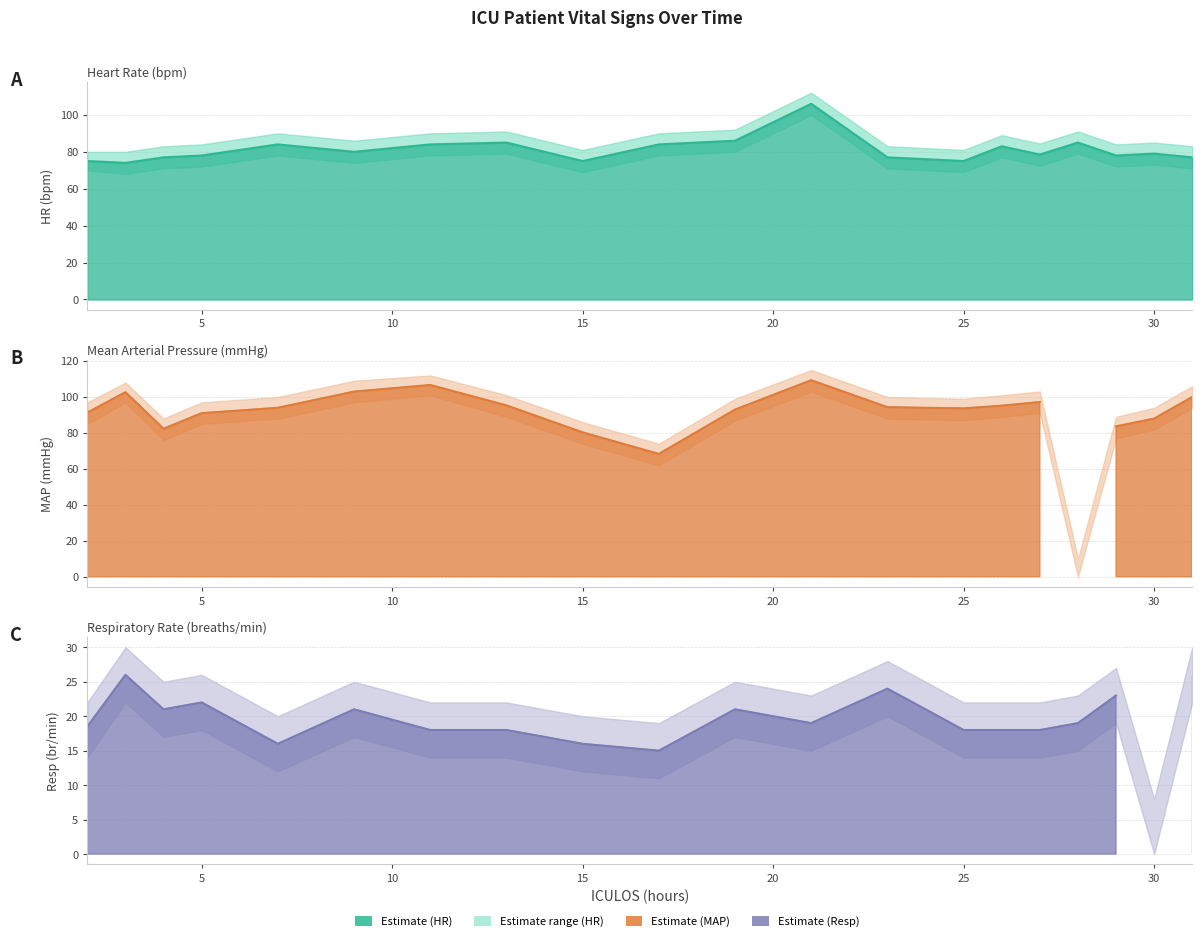

What is the value of the Resp point at the 17th from the left?

19.0